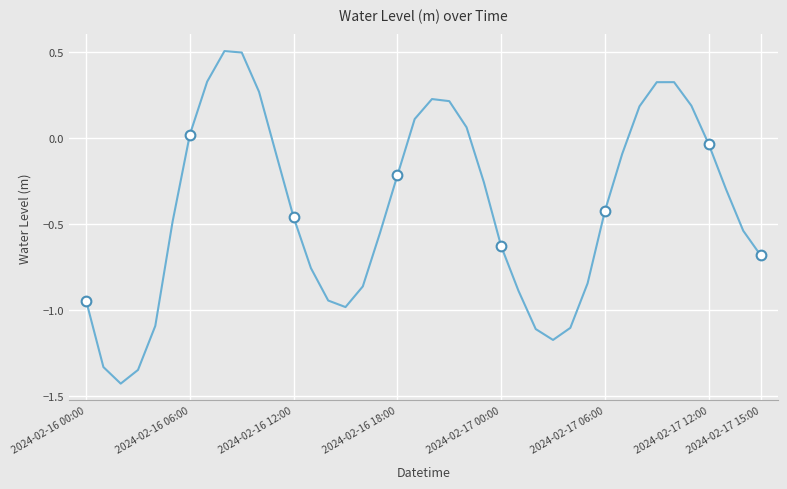

Count the number of values greater than 0.

13